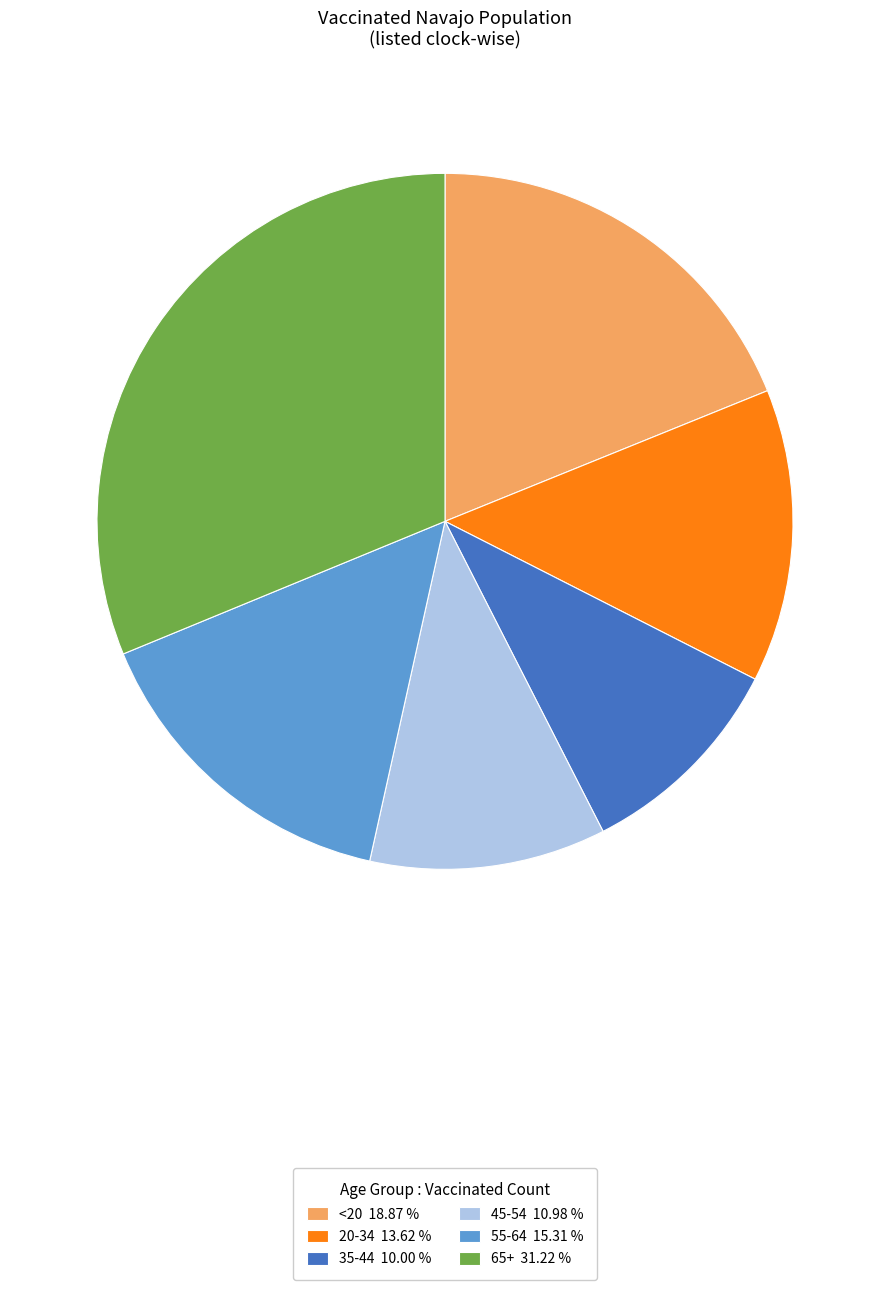

True or false: 65+ accounts for 41% of the total.

False